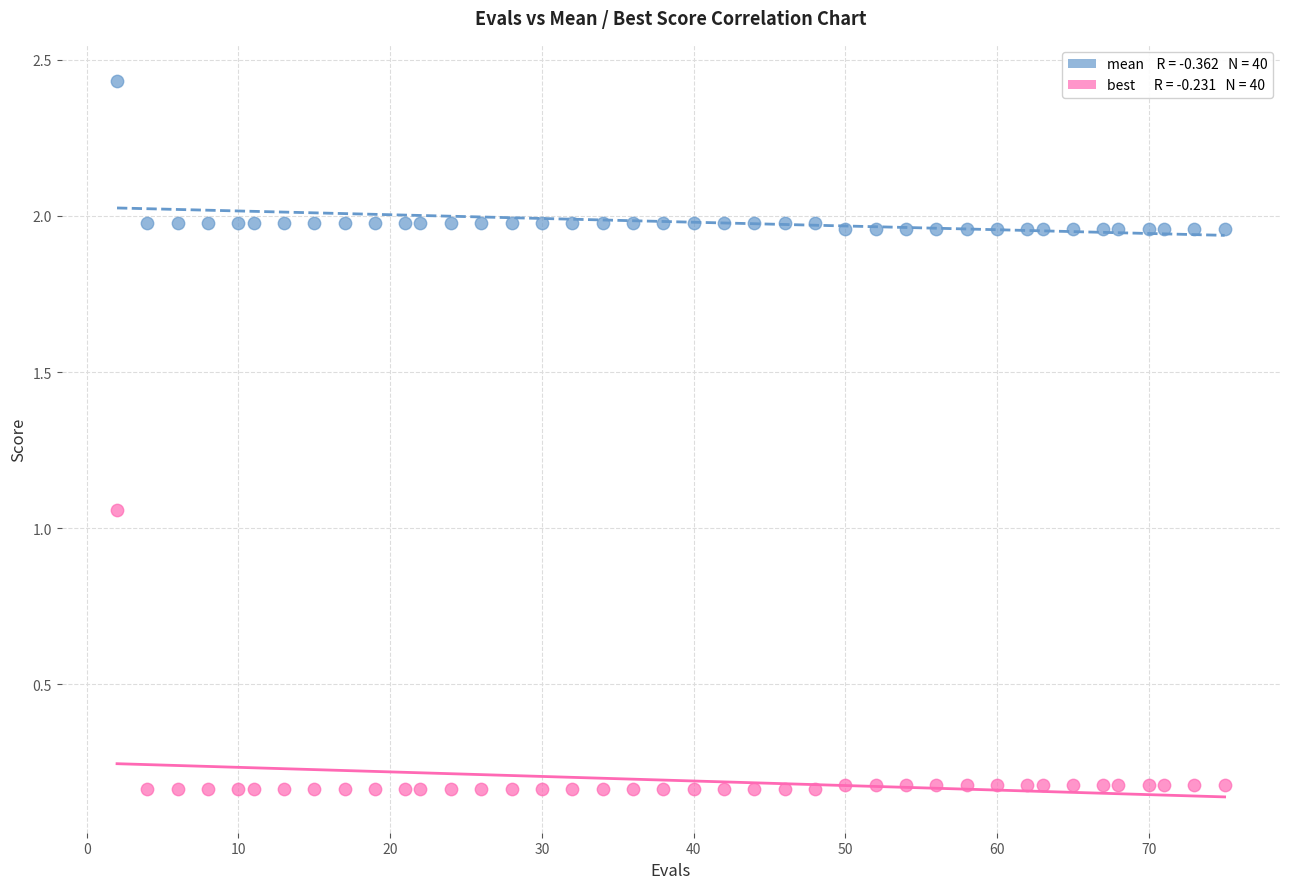

Across all data points, what is the range of X values (max minus min)?

73.0